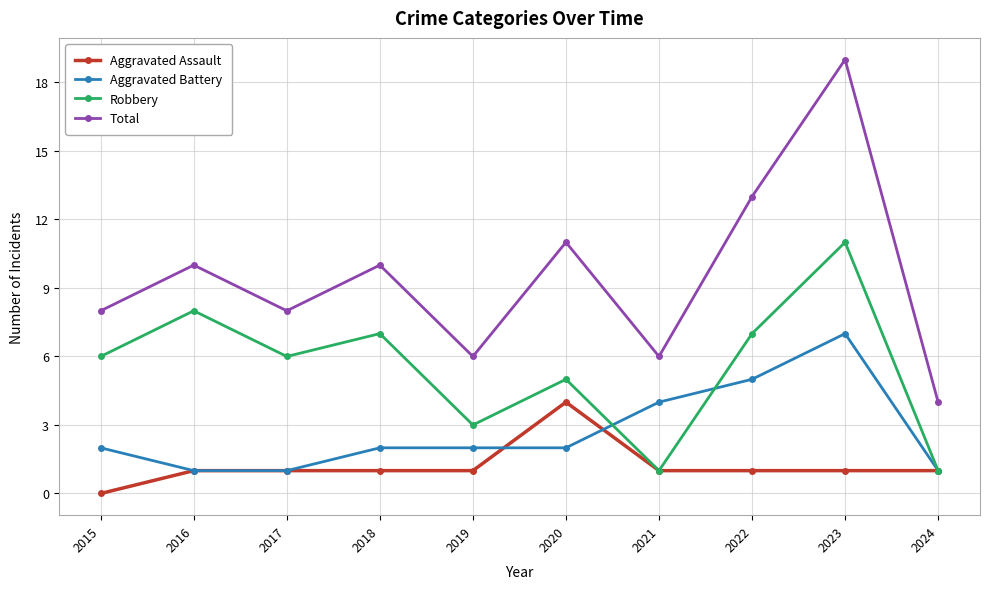

What is the sum of all Robbery values?

55